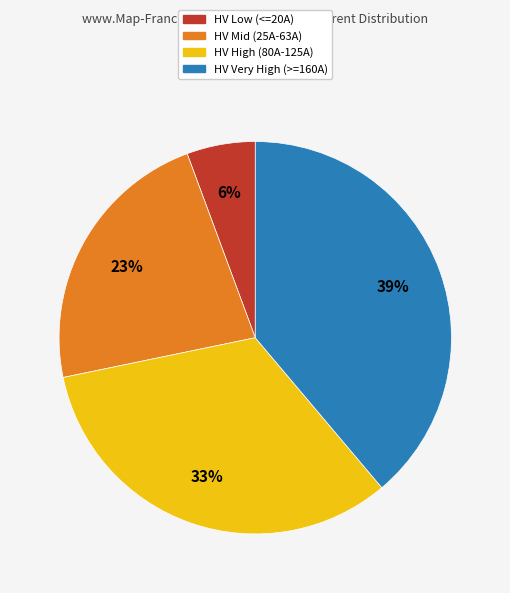

Which has a higher value, HV Very High (>=160A) or HV Mid (25A-63A)?

HV Very High (>=160A)